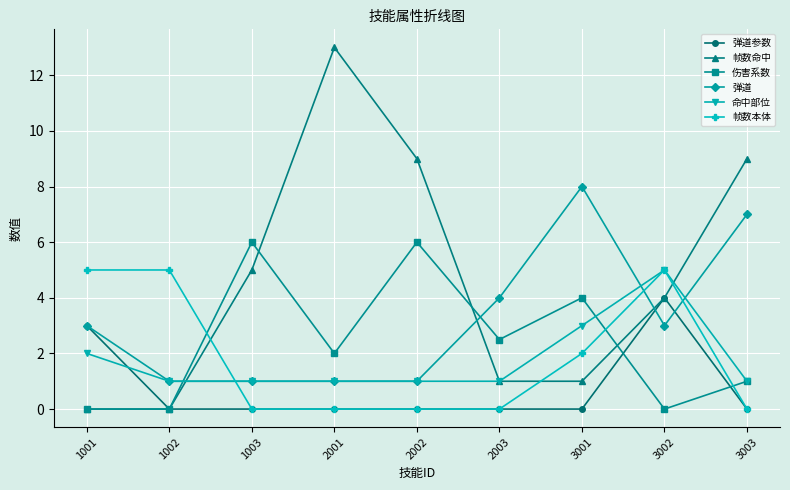

Is the value of 命中部位 at 2003 greater than the value of 弹道参数 at 3002?

No